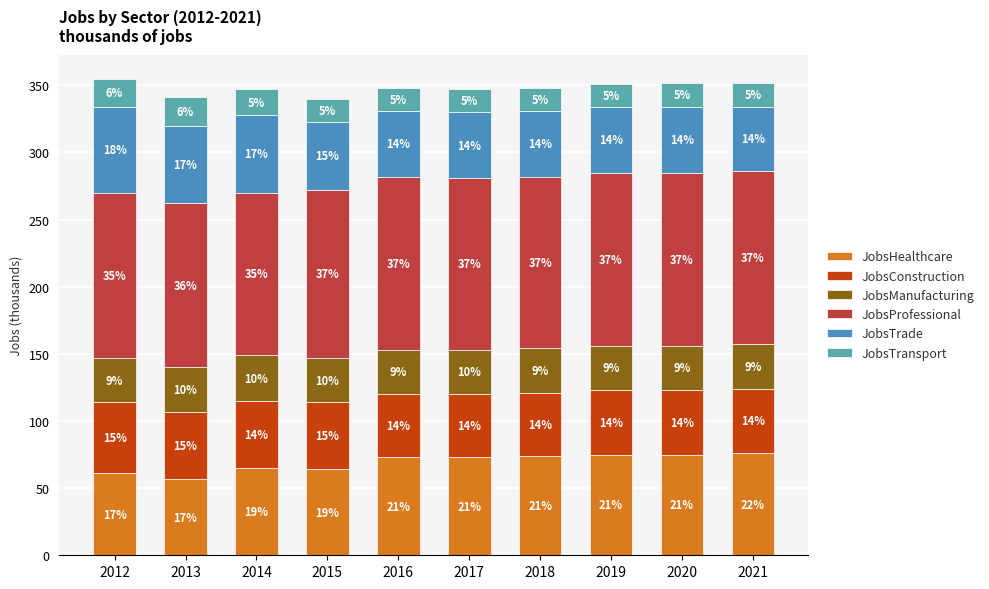

At which label does JobsTransport first exceed 18?

2012